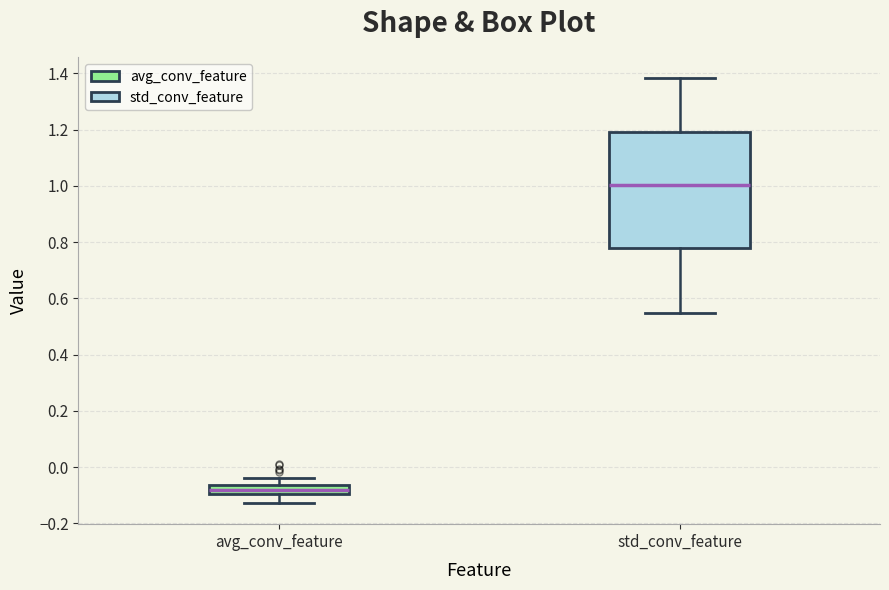

Where does the upper whisker of the box for avg_conv_feature end on the y-axis? The values are not printed on the chart, so give them approximately, as read against the axis.

-0.04